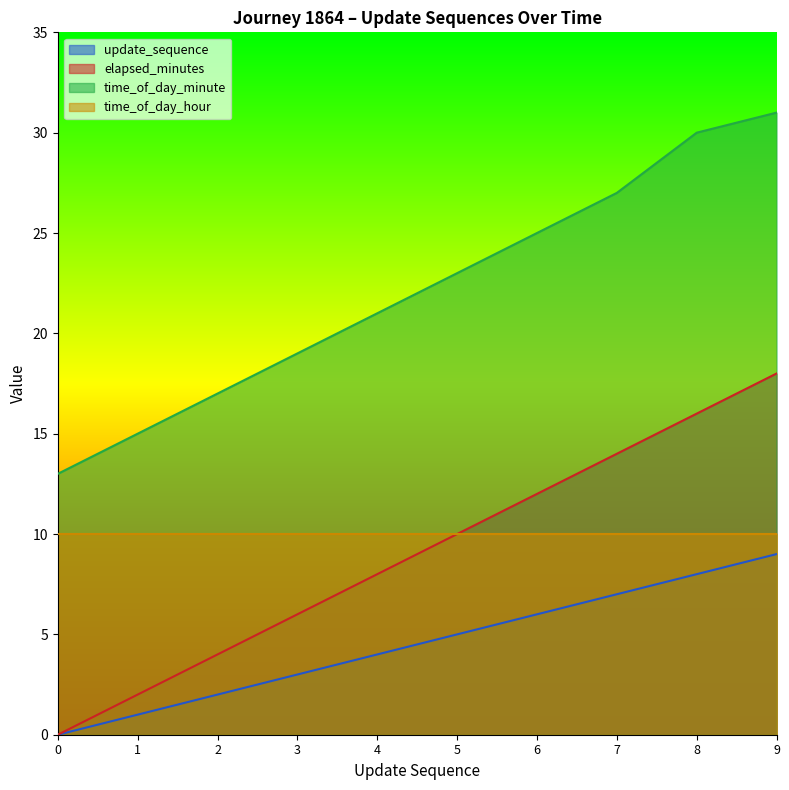

Which label corresponds to the largest value in the chart?

9